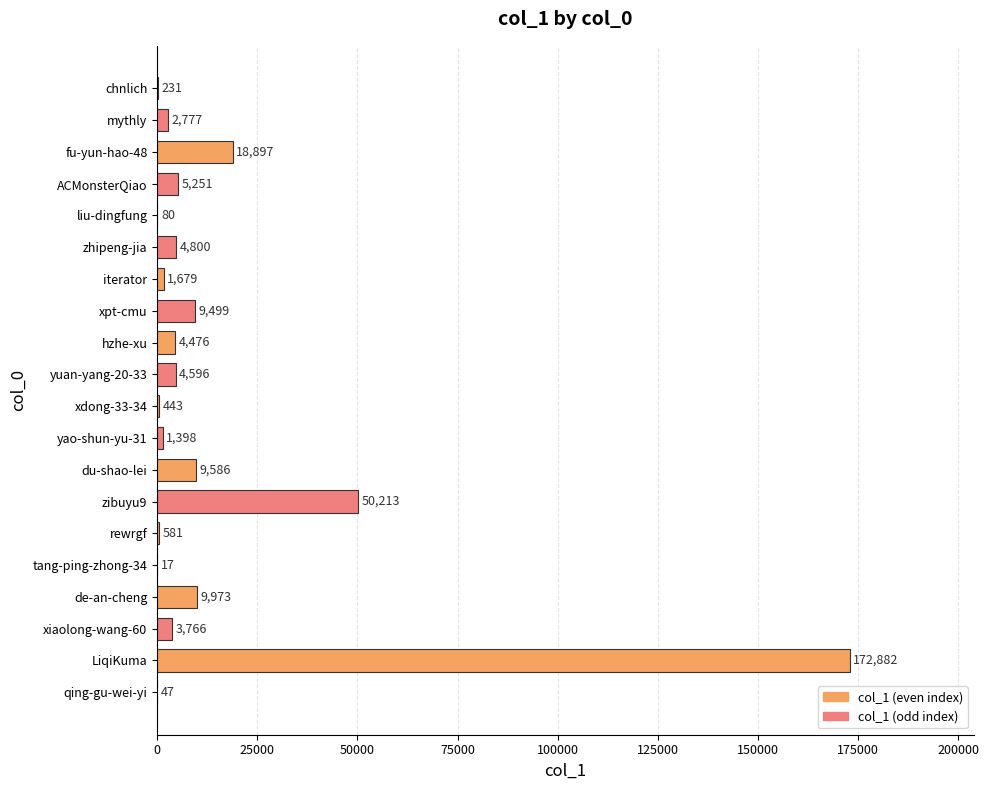

What is the sum of all values?

301192